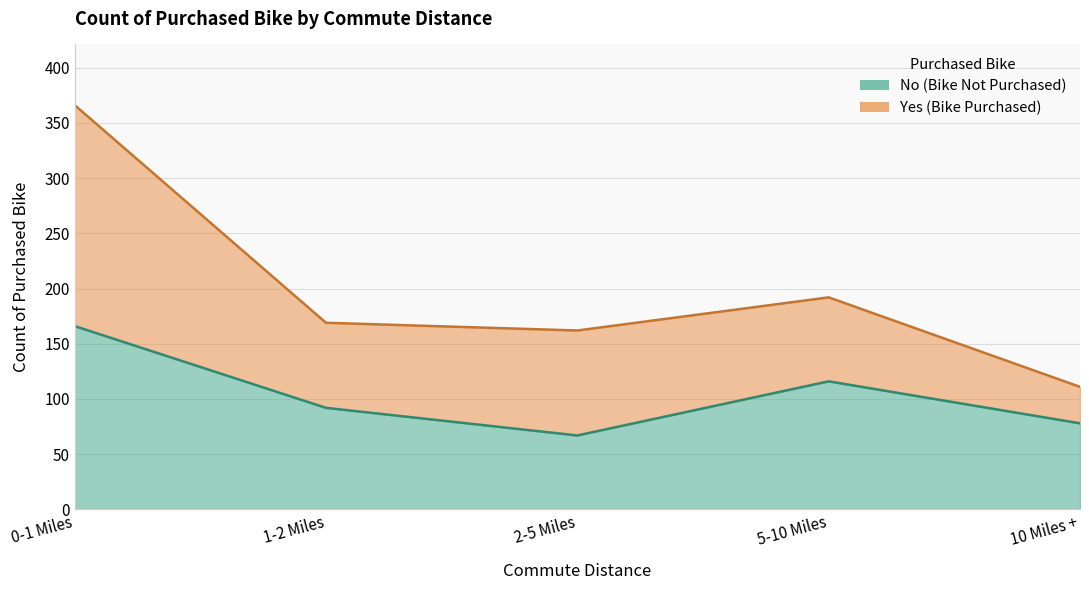

At which category does the chart reach its peak across all series?

0-1 Miles